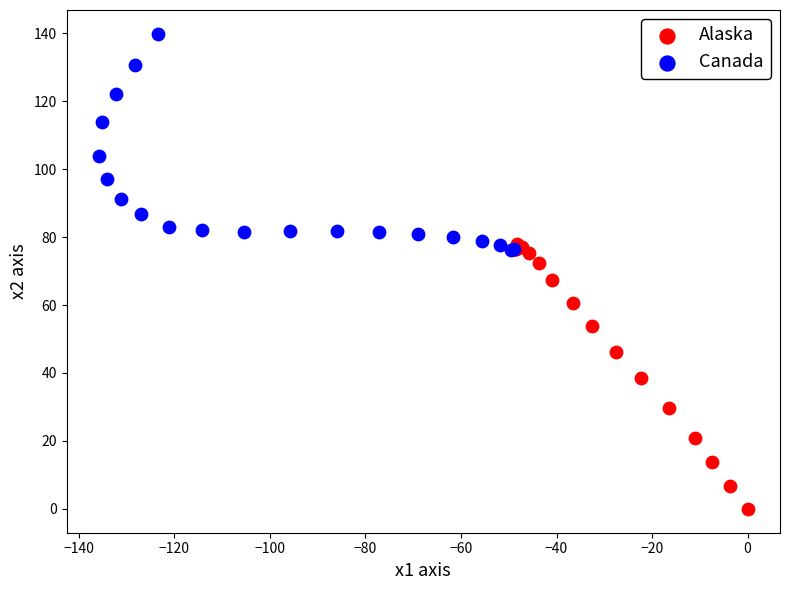

Which series reaches the maximum Y coordinate?

Canada